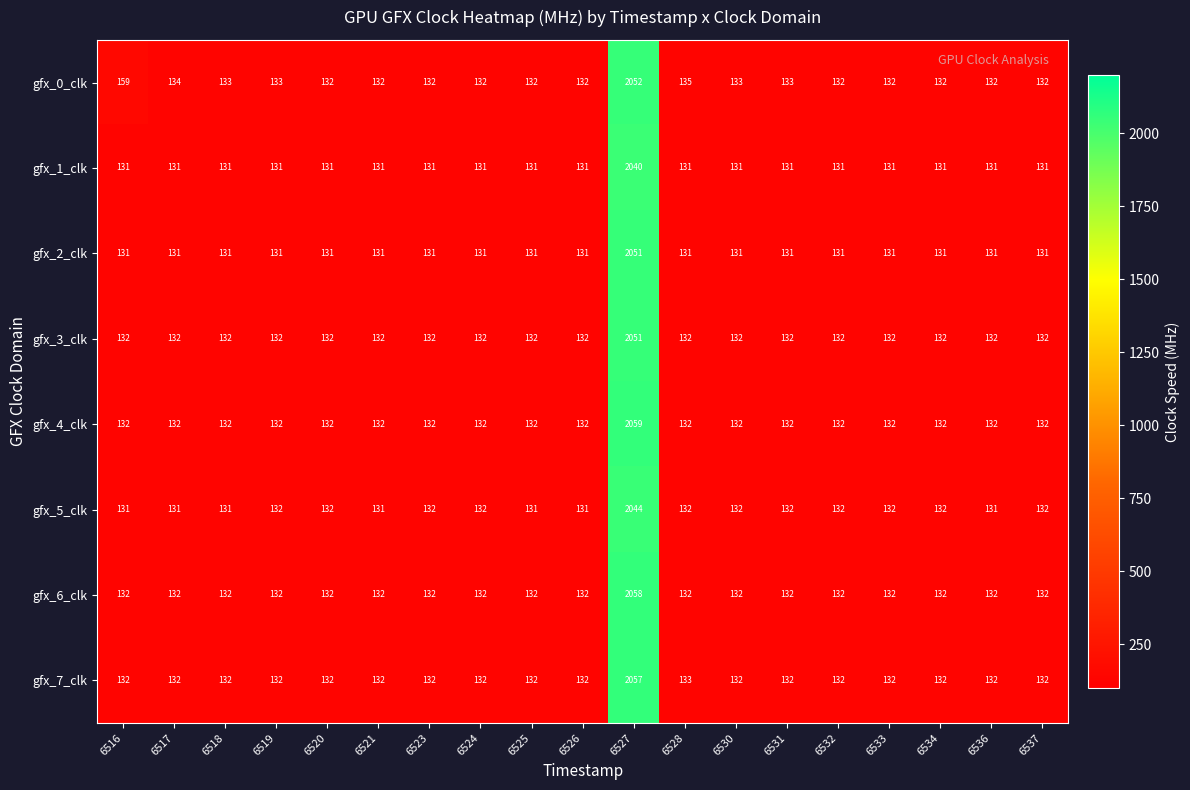

At which category is the sum across all series the highest?

6527